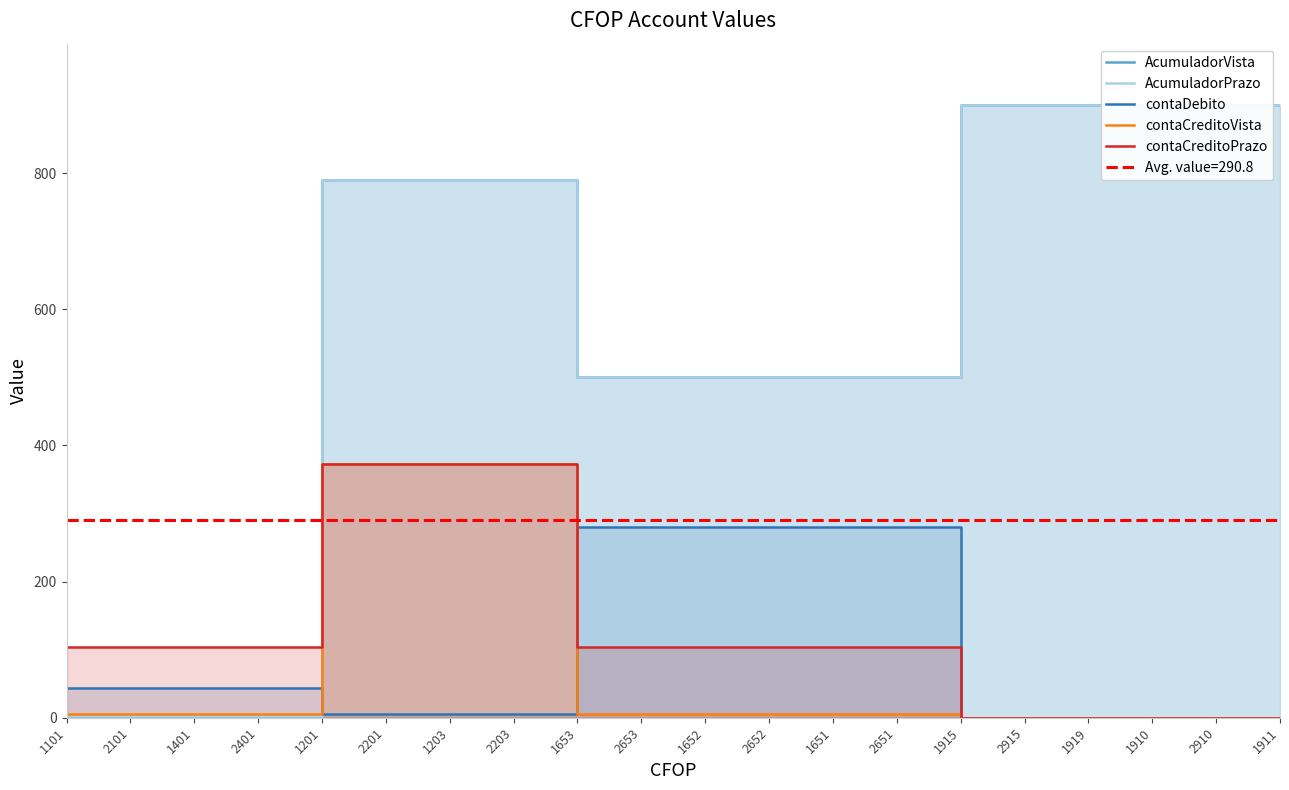

Reading left to right, transcribe all the data shown in this chart.

AcumuladorVista: 1101=1	2101=1	1401=1	2401=1	1201=790	2201=790	1203=790	2203=790	1653=500	2653=500	1652=500	2652=500	1651=500	2651=500	1915=900	2915=900	1919=900	1910=900	2910=900	1911=900
AcumuladorPrazo: 1101=2	2101=2	1401=2	2401=2	1201=790	2201=790	1203=790	2203=790	1653=501	2653=501	1652=501	2652=501	1651=501	2651=501	1915=900	2915=900	1919=900	1910=900	2910=900	1911=900
contaDebito: 1101=43	2101=43	1401=43	2401=43	1201=5	2201=5	1203=5	2203=5	1653=280	2653=280	1652=280	2652=280	1651=280	2651=280	1915=0	2915=0	1919=0	1910=0	2910=0	1911=0
contaCreditoVista: 1101=5	2101=5	1401=5	2401=5	1201=373	2201=373	1203=373	2203=373	1653=5	2653=5	1652=5	2652=5	1651=5	2651=5	1915=0	2915=0	1919=0	1910=0	2910=0	1911=0
contaCreditoPrazo: 1101=104	2101=104	1401=104	2401=104	1201=373	2201=373	1203=373	2203=373	1653=104	2653=104	1652=104	2652=104	1651=104	2651=104	1915=0	2915=0	1919=0	1910=0	2910=0	1911=0